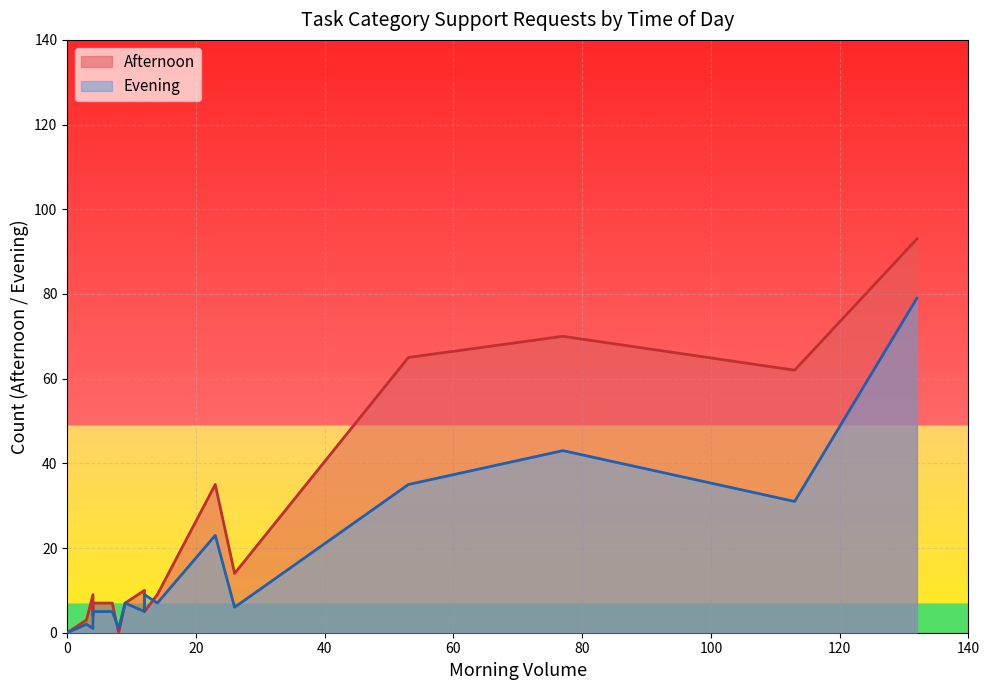

How many times do Morning and Afternoon cross each other?

3